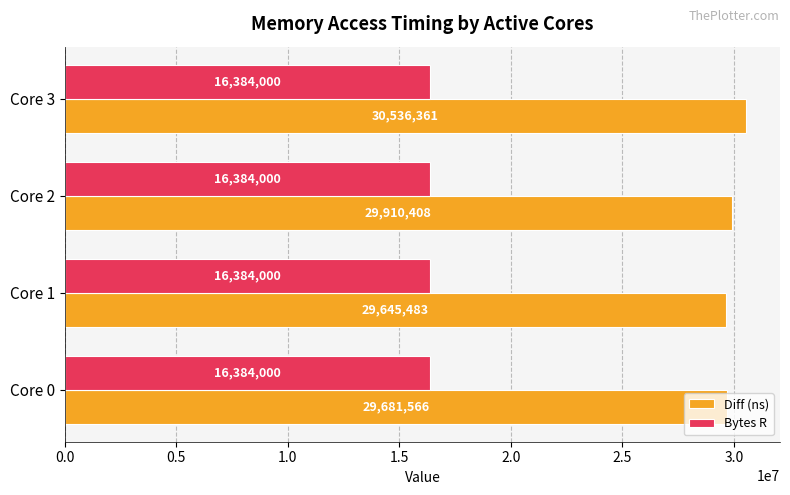

What is the average value of the Bytes R series?

16384000